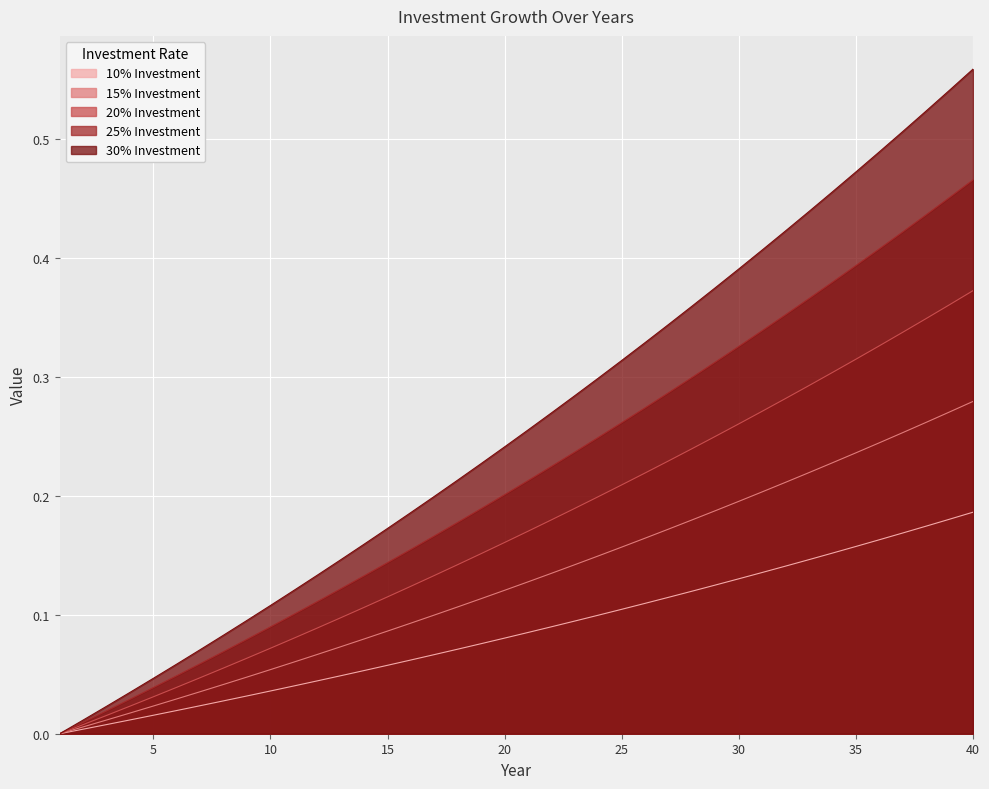

True or false: 20% Investment has a value of 0.0 at 9.

False